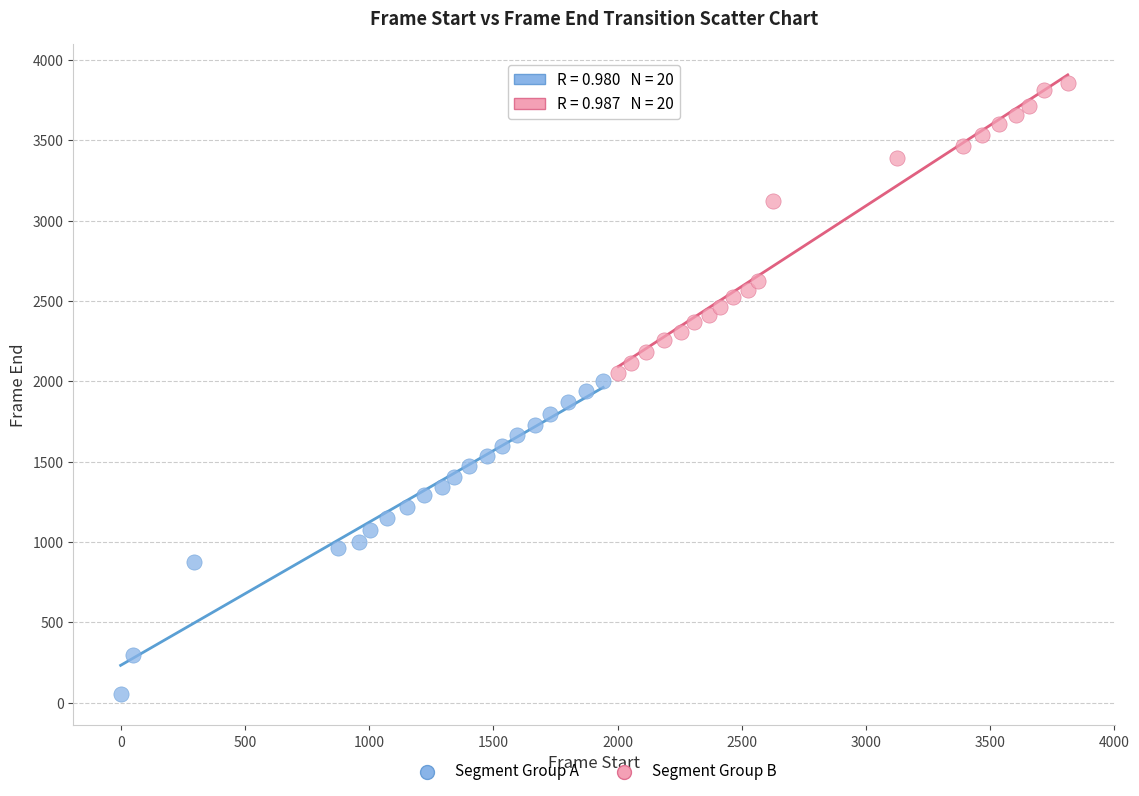

Which series contains the lowest Y value?

Segment Group A